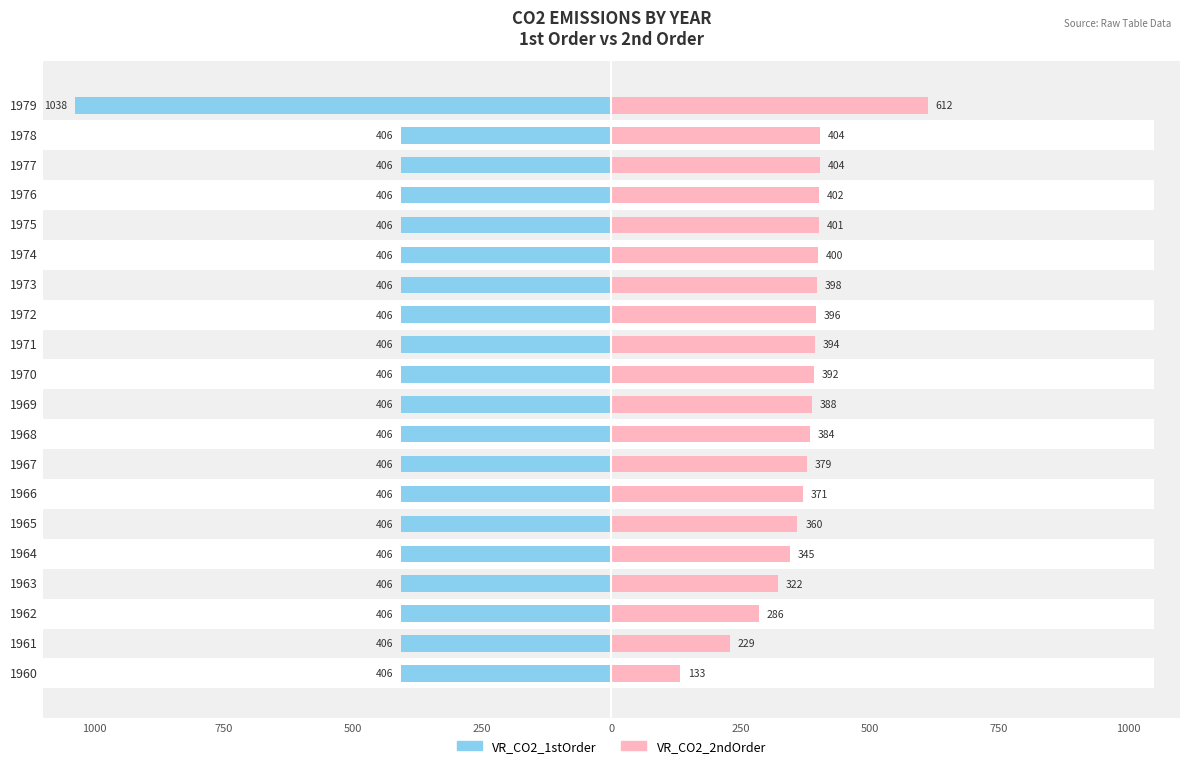

How many groups of bars are there?

20